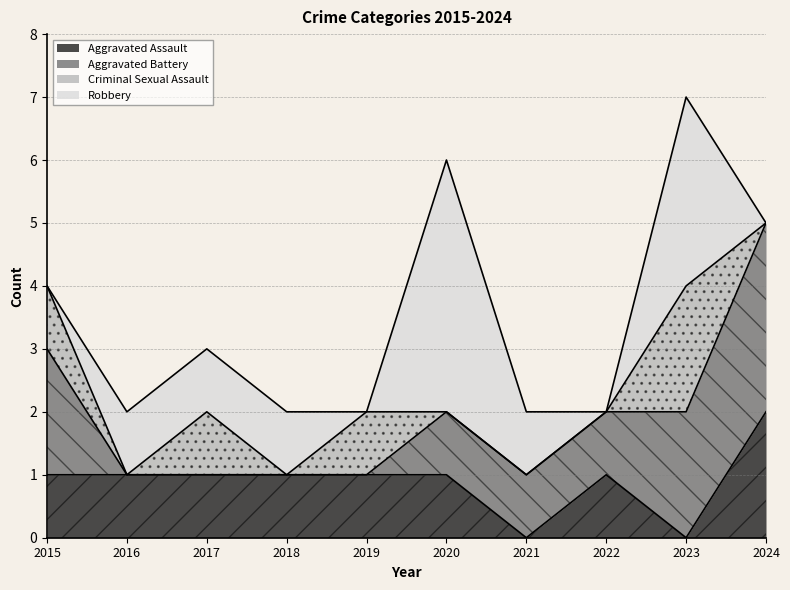

True or false: Aggravated Assault and Robbery cross at least once.

True